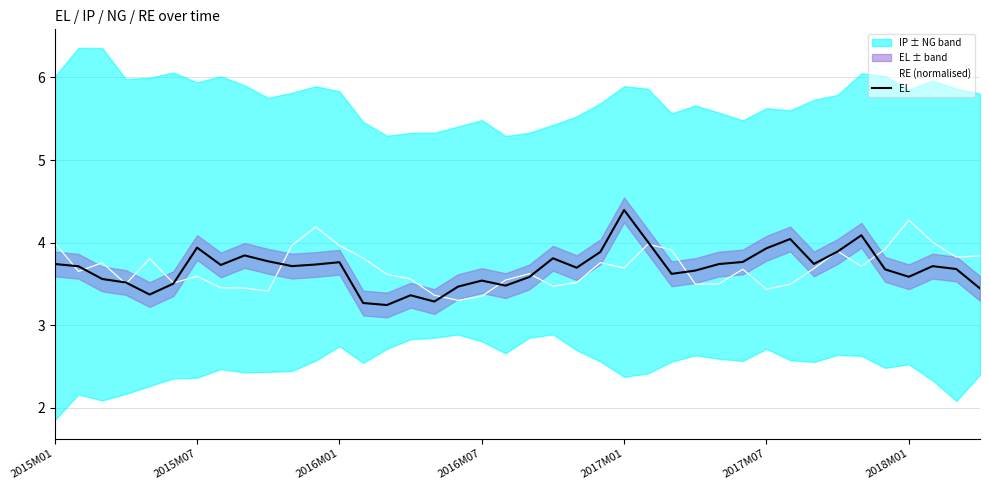

At which label does EL reach its peak?

2017M01